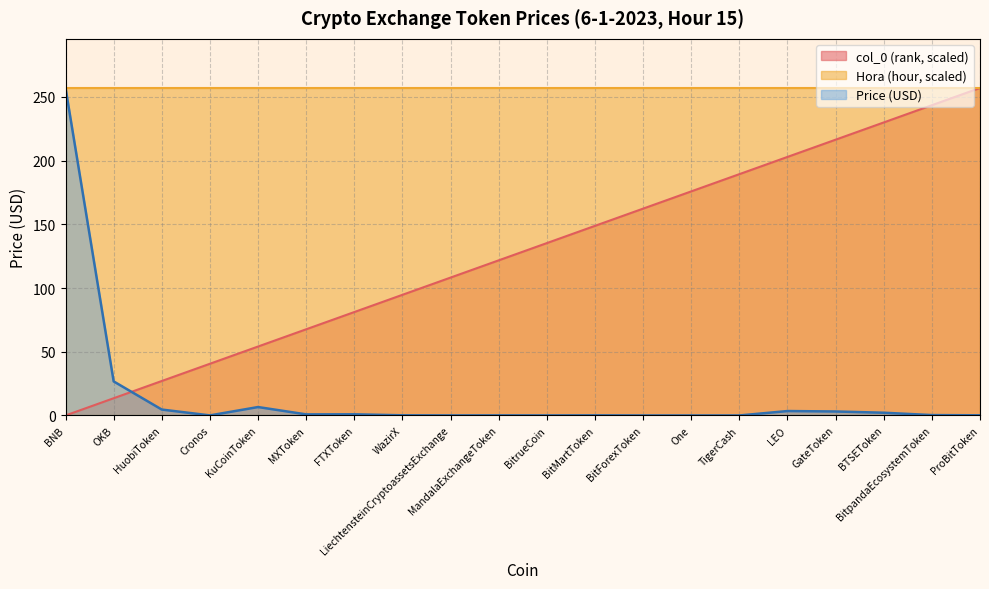

How many lines are shown in the chart?

3